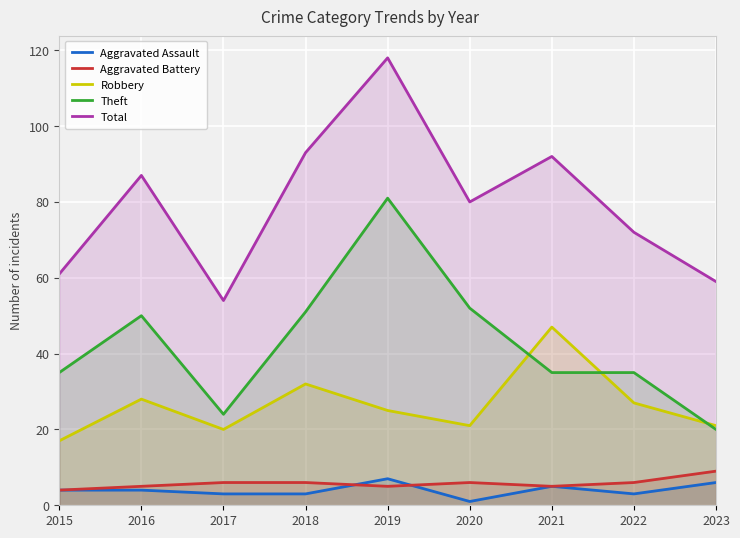

True or false: Robbery and Aggravated Battery cross at least once.

False